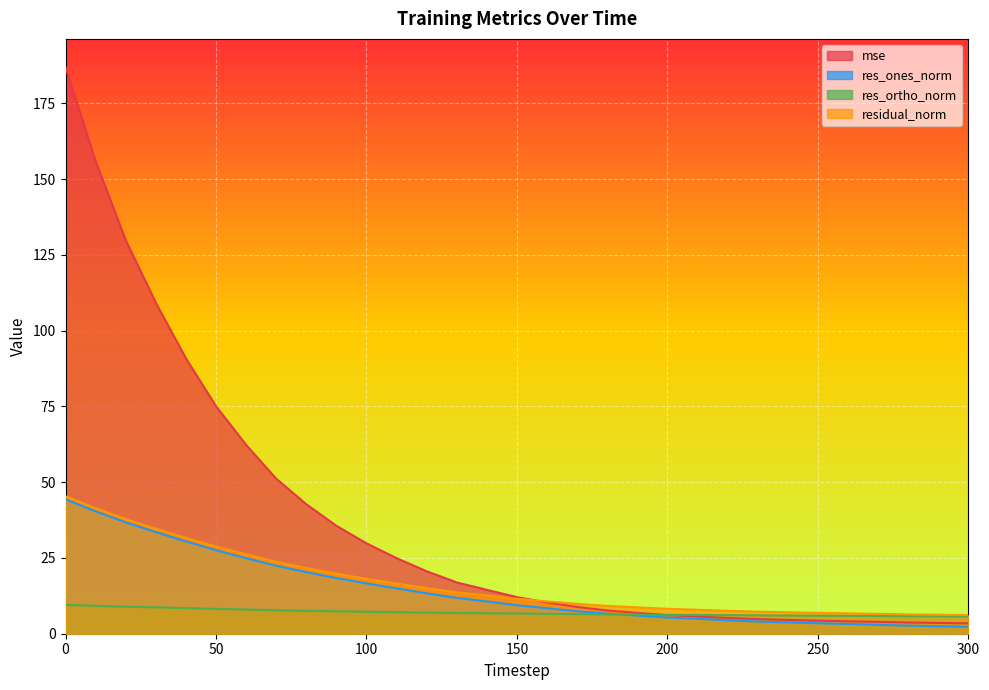

Which series has the largest total across all categories?

mse